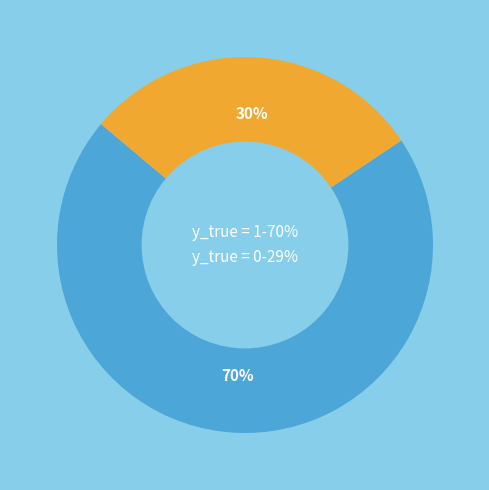

Which slice is the smallest?

y_true = 0